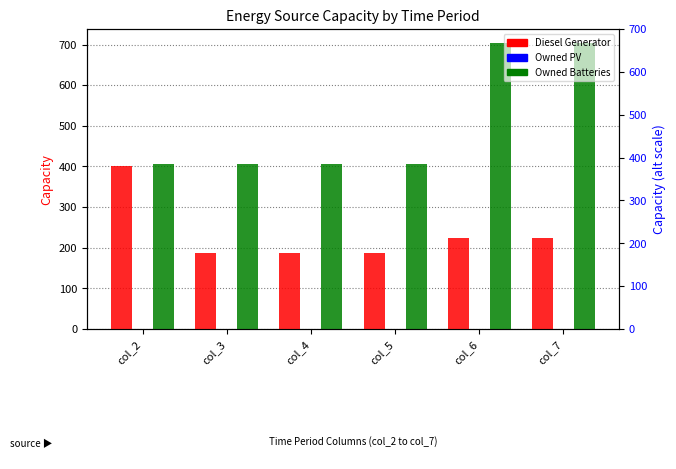

The Owned PV series shows 0 at col_6. True or false?

True